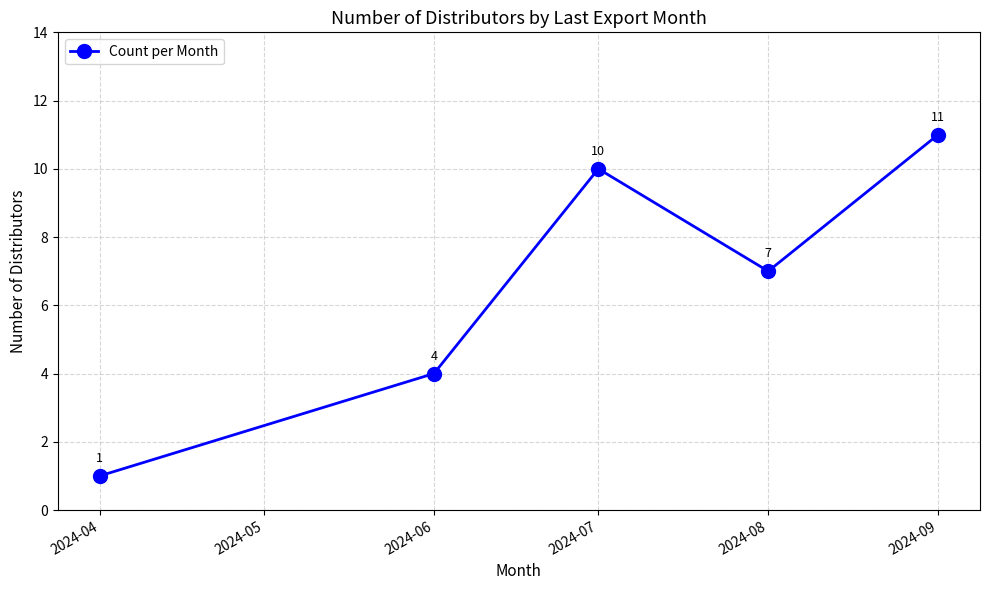

What is the value of the 2nd point from the left?

4